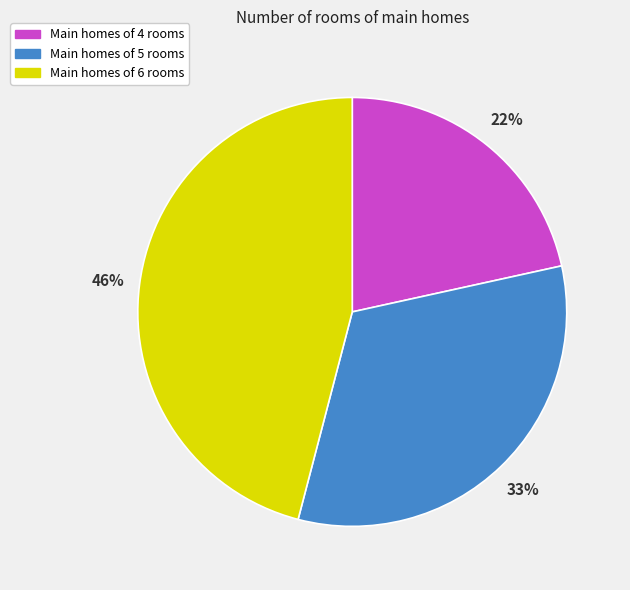

To the nearest percent, what is the average slice percentage?

33%